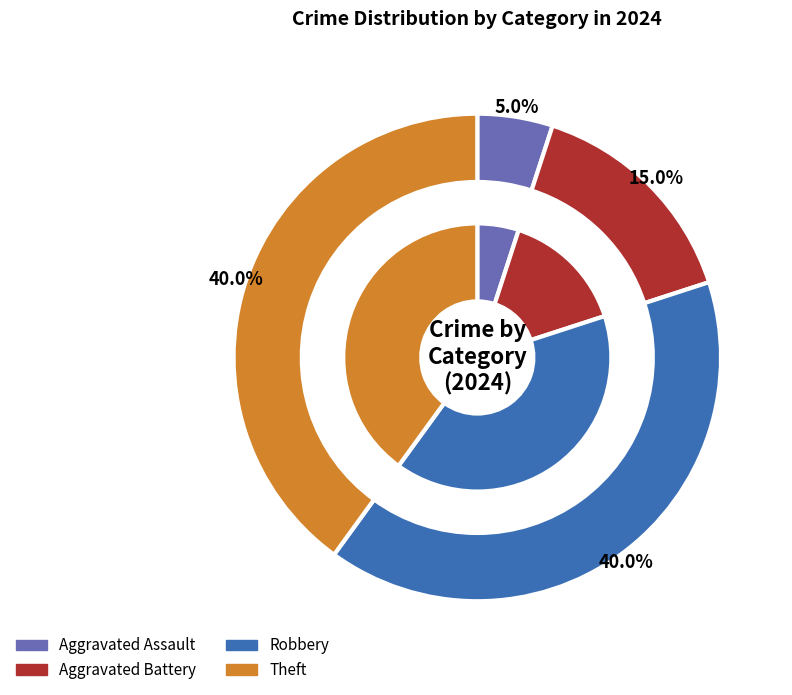

Does Aggravated Battery represent more than half of the total?

No